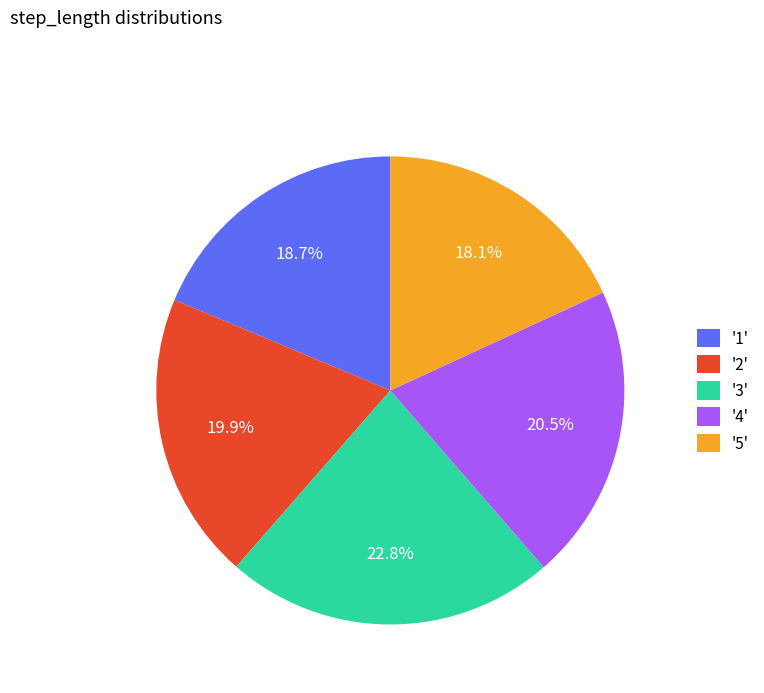

Do '4' and '1' together represent more than half of the pie?

No